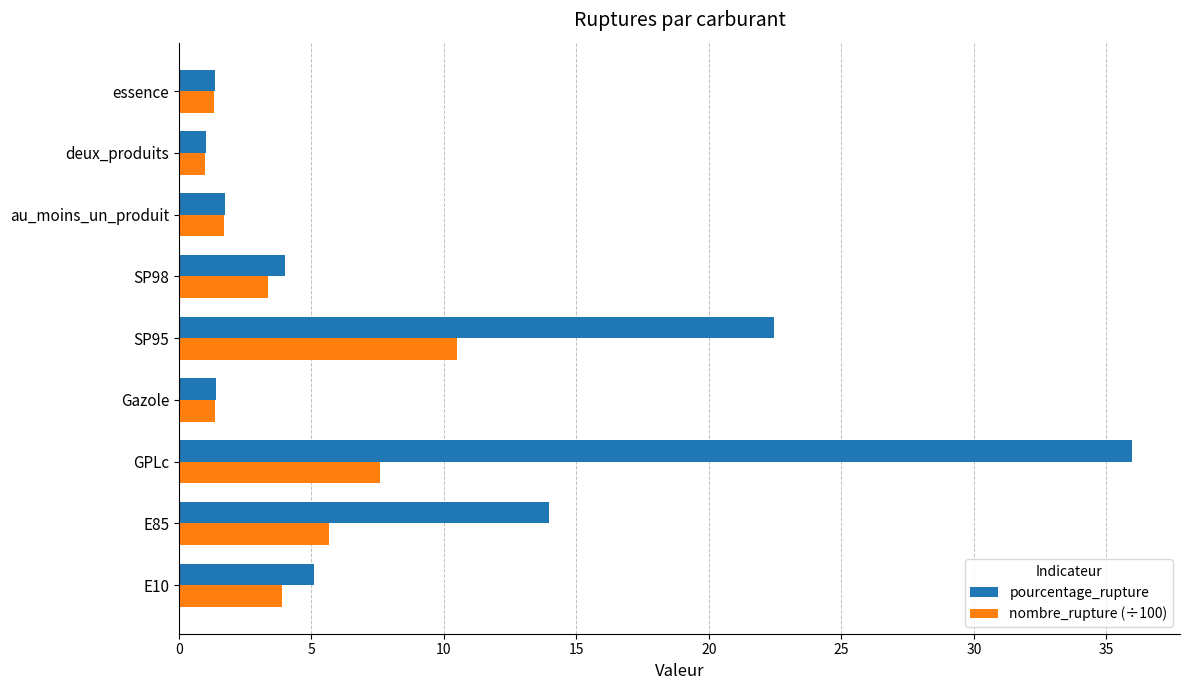

Which series has the widest spread of values?

pourcentage_rupture